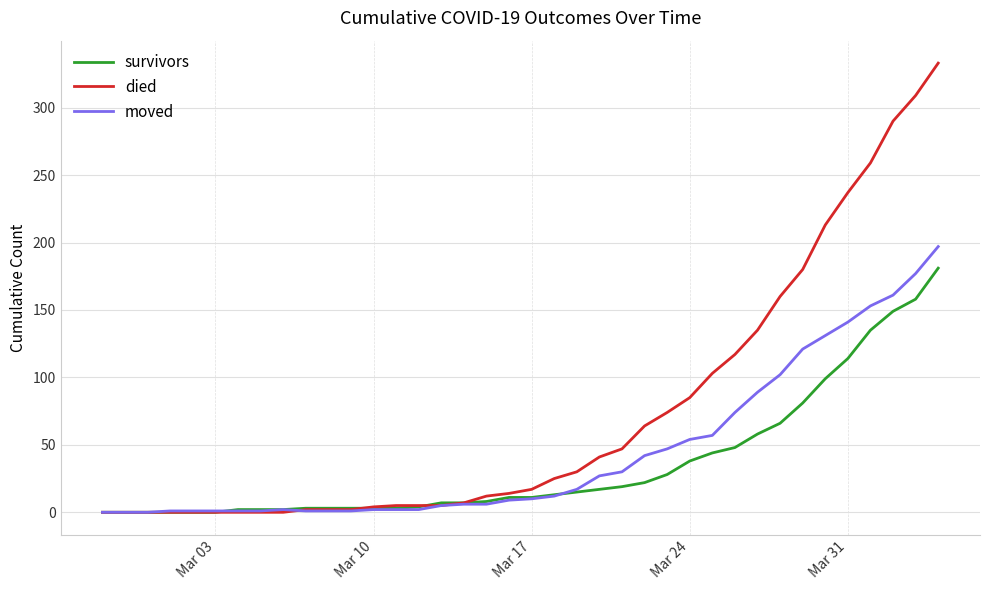

Rank the series by their maximum value, from highest to lowest.

died, moved, survivors